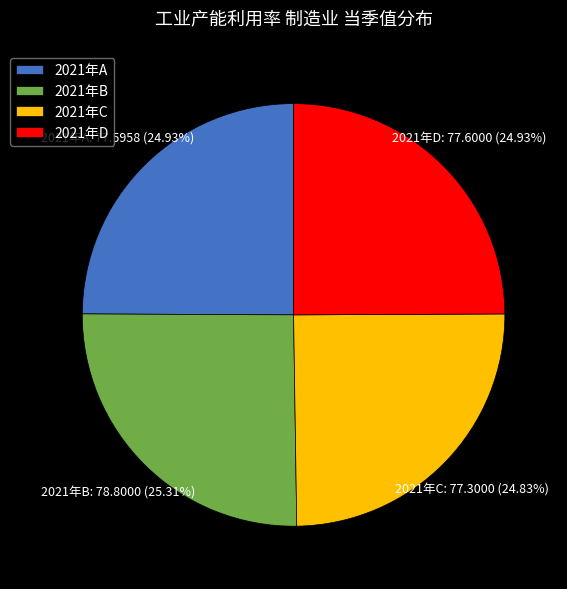

Does any single category account for the majority?

No